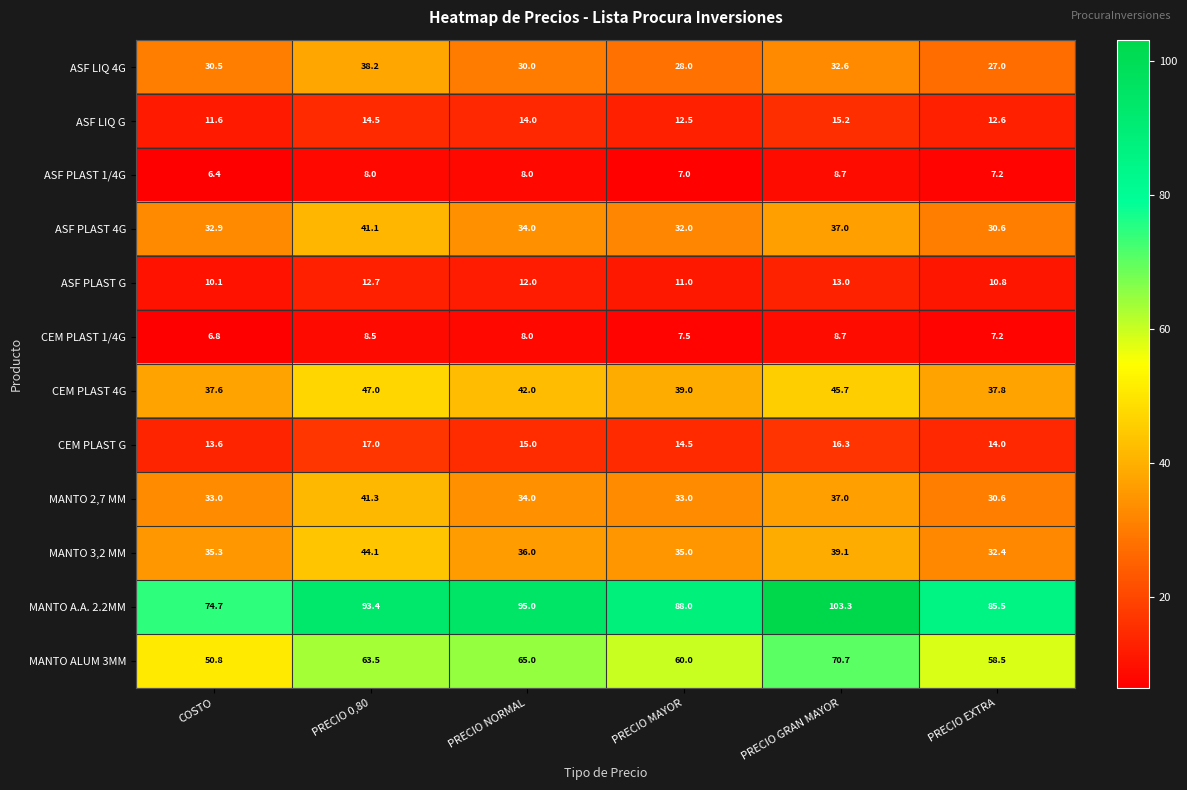

List the labels in order of CEM PLAST 4G value, smallest first.

COSTO, PRECIO EXTRA, PRECIO MAYOR, PRECIO NORMAL, PRECIO GRAN MAYOR, PRECIO 0,80